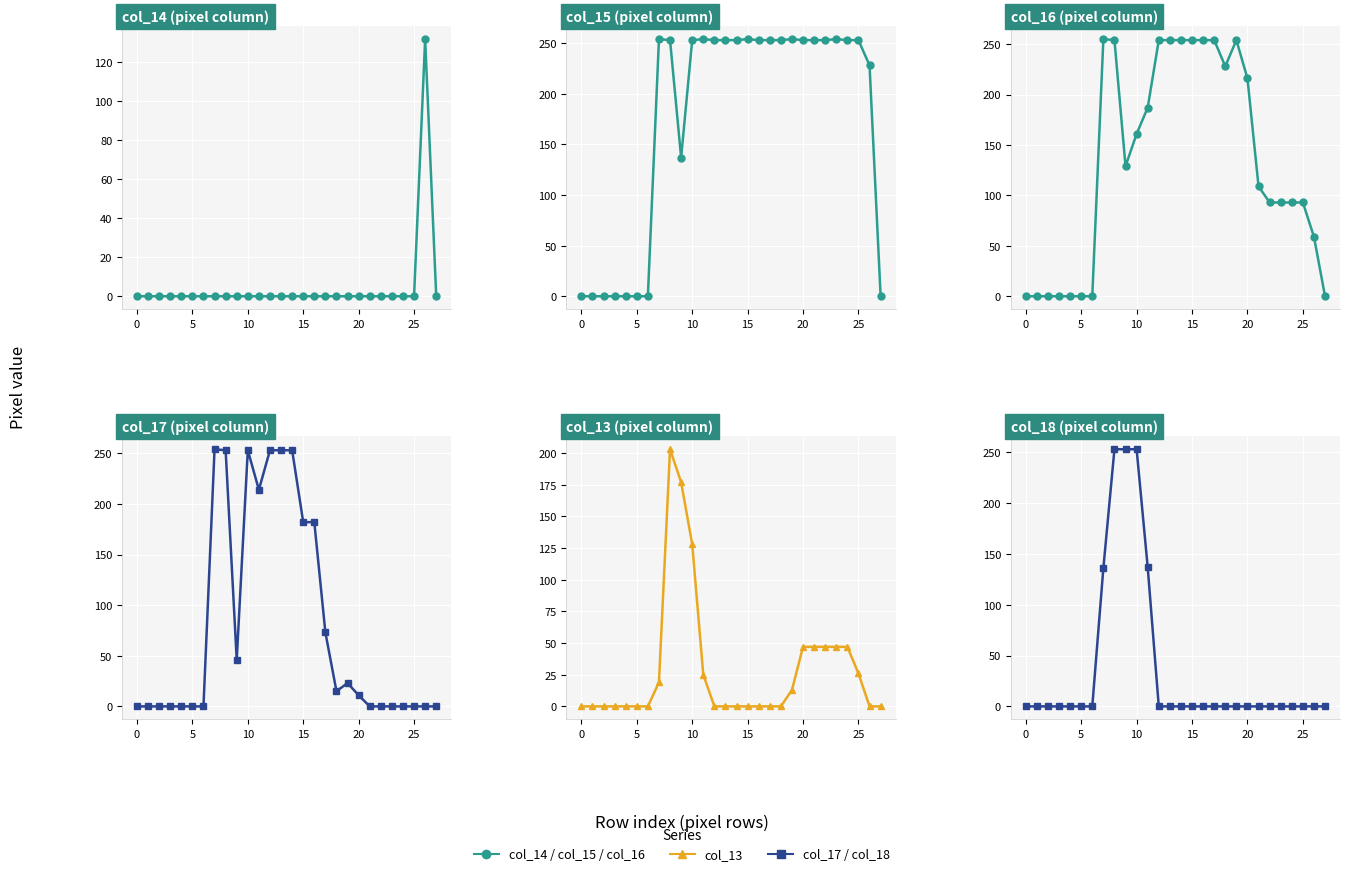

After their last crossing, which series has the higher values: col_13 or col_14?

col_14